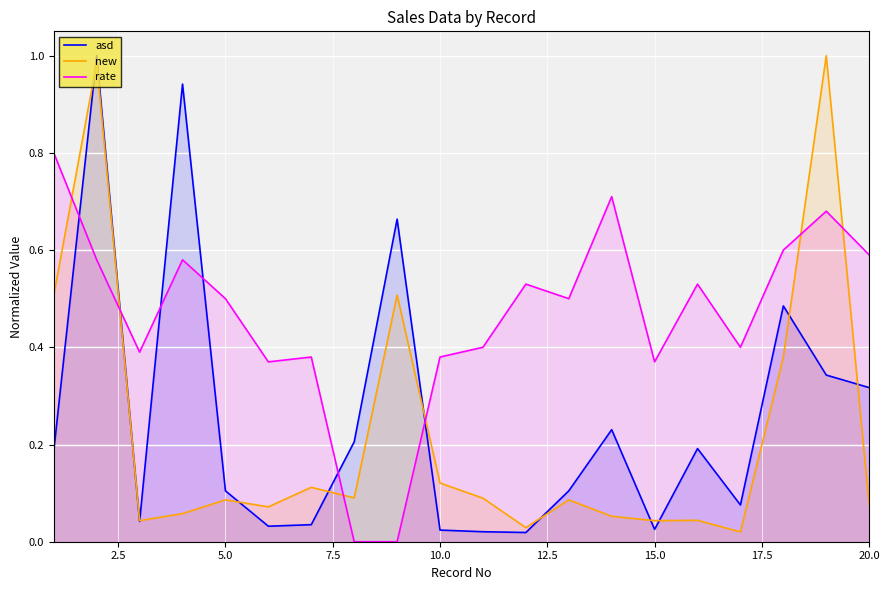

Is it true that rate equals 0.2 at 10.0?

False